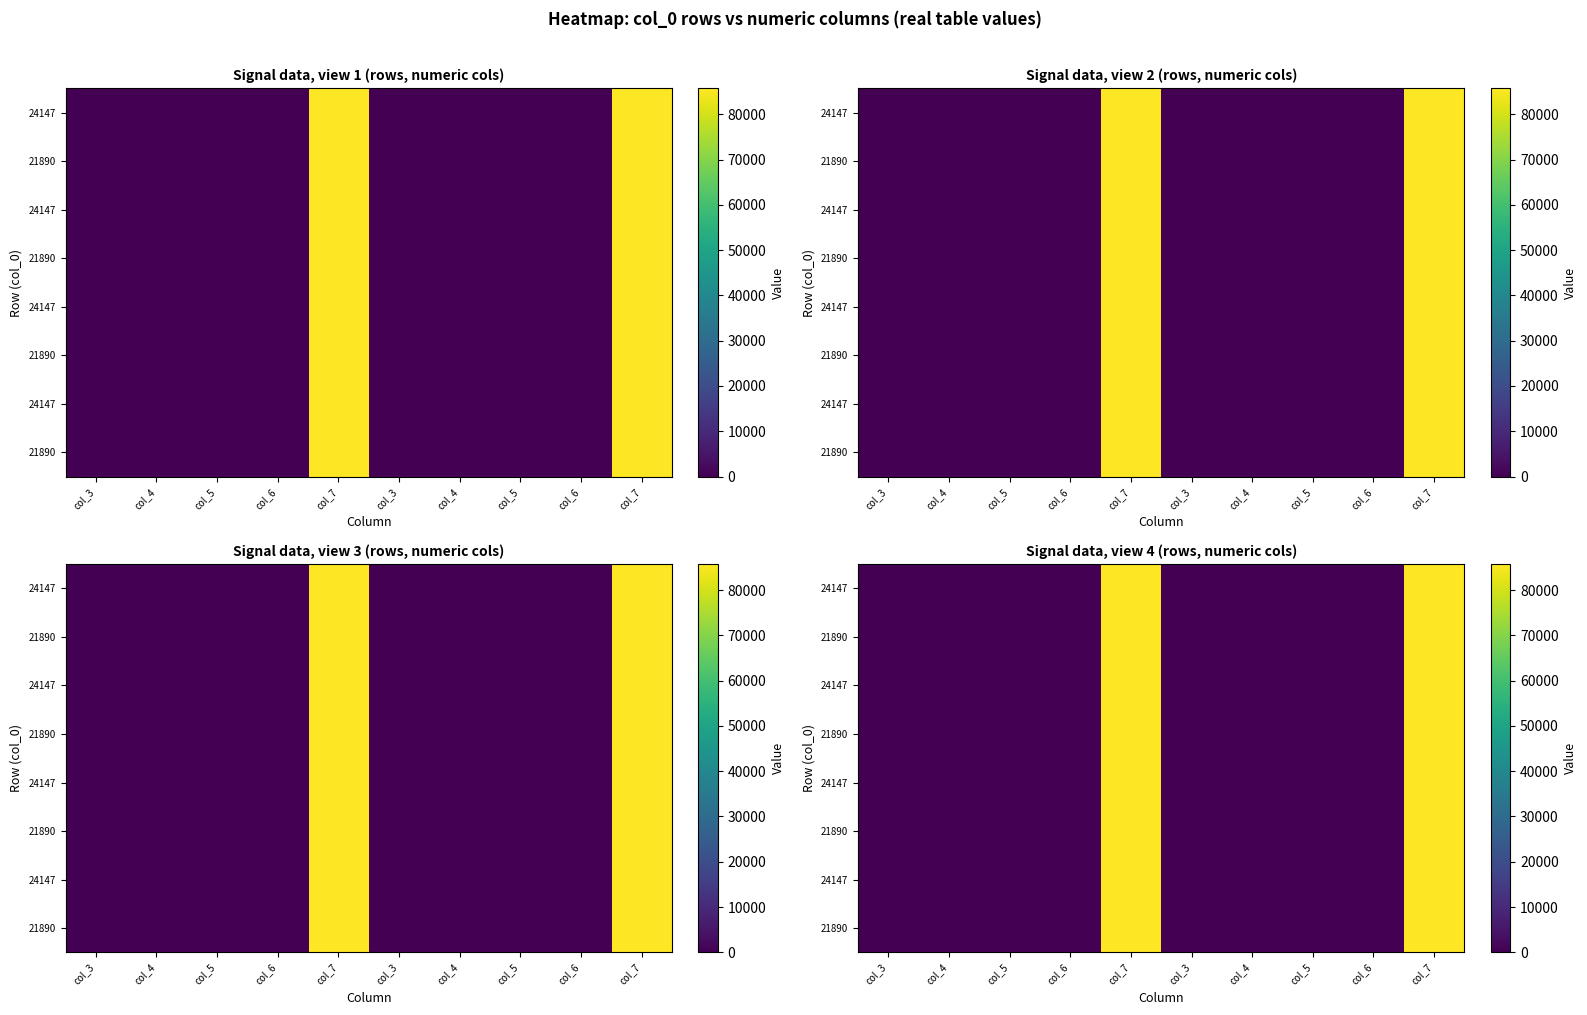

At which category is the sum across all series the highest?

col_7